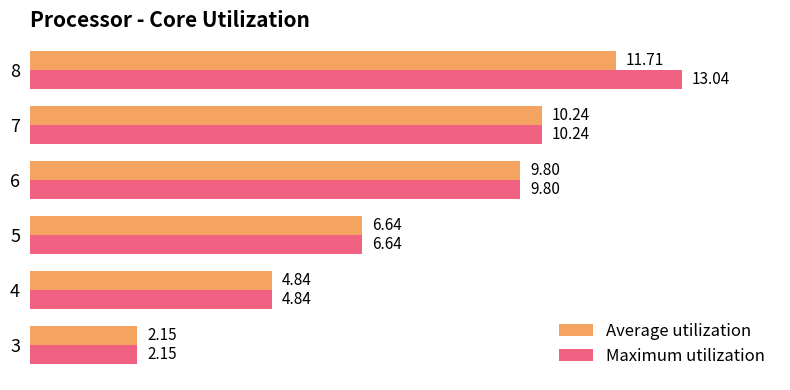

At how many categories does at least one series exceed 6?

4